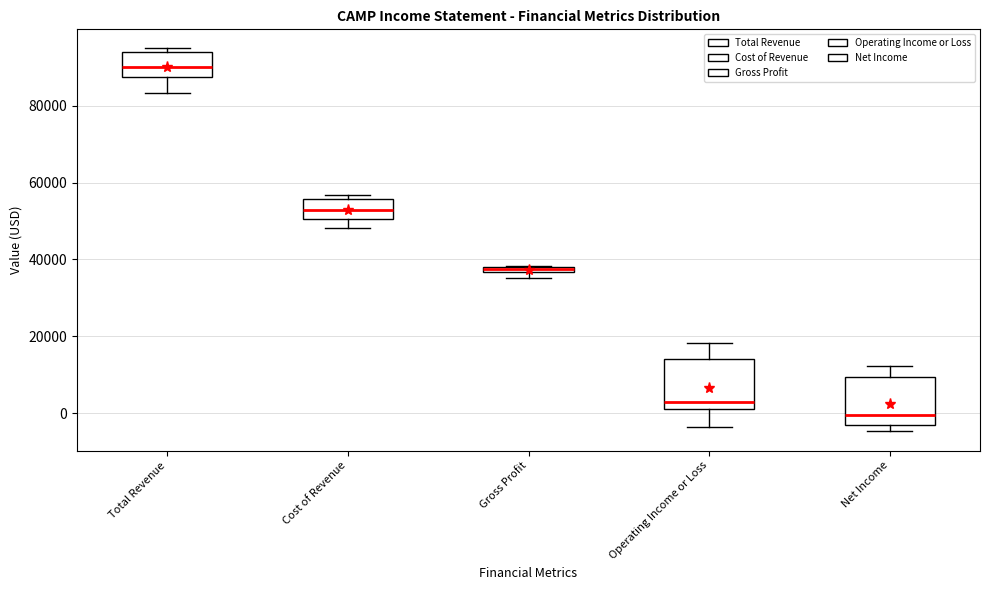

Which box's median line is the lowest?

Net Income